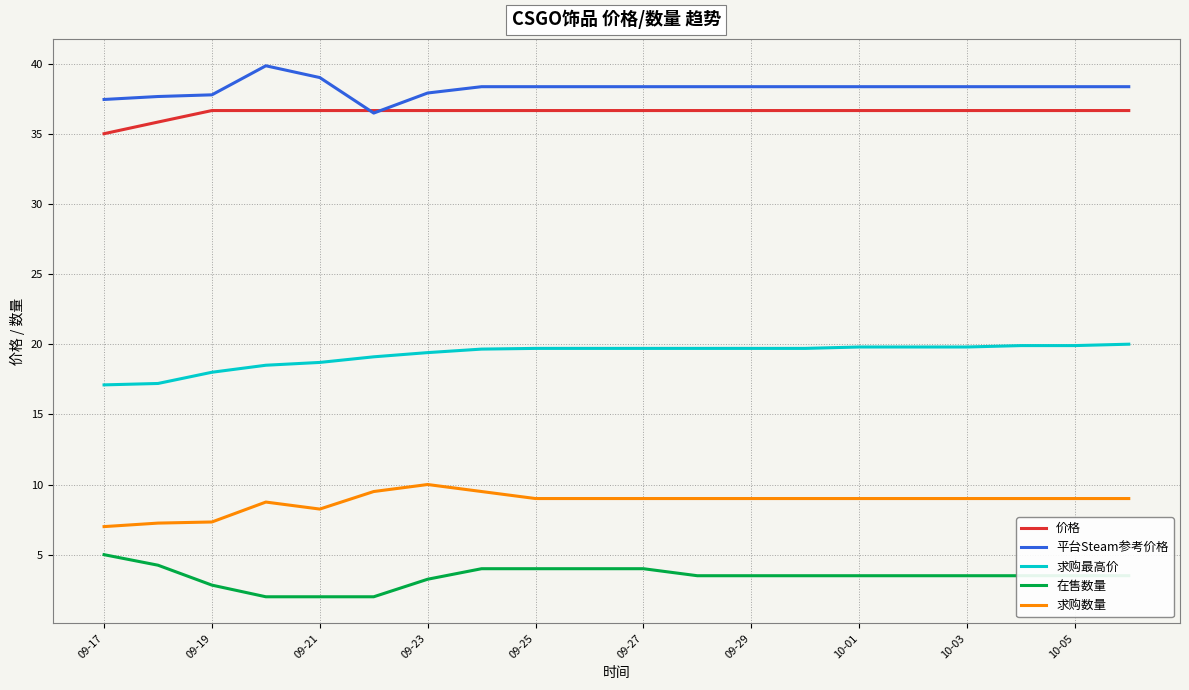

What is the average value of the 平台Steam参考价格 series?

38.2